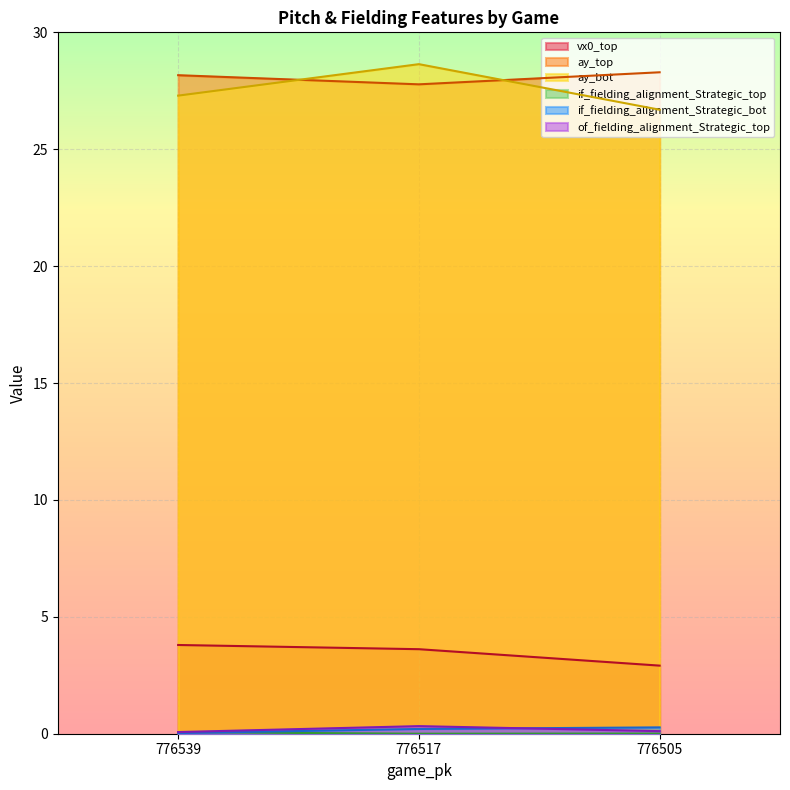

Where is ay_bot nearest to the value 27?

776539